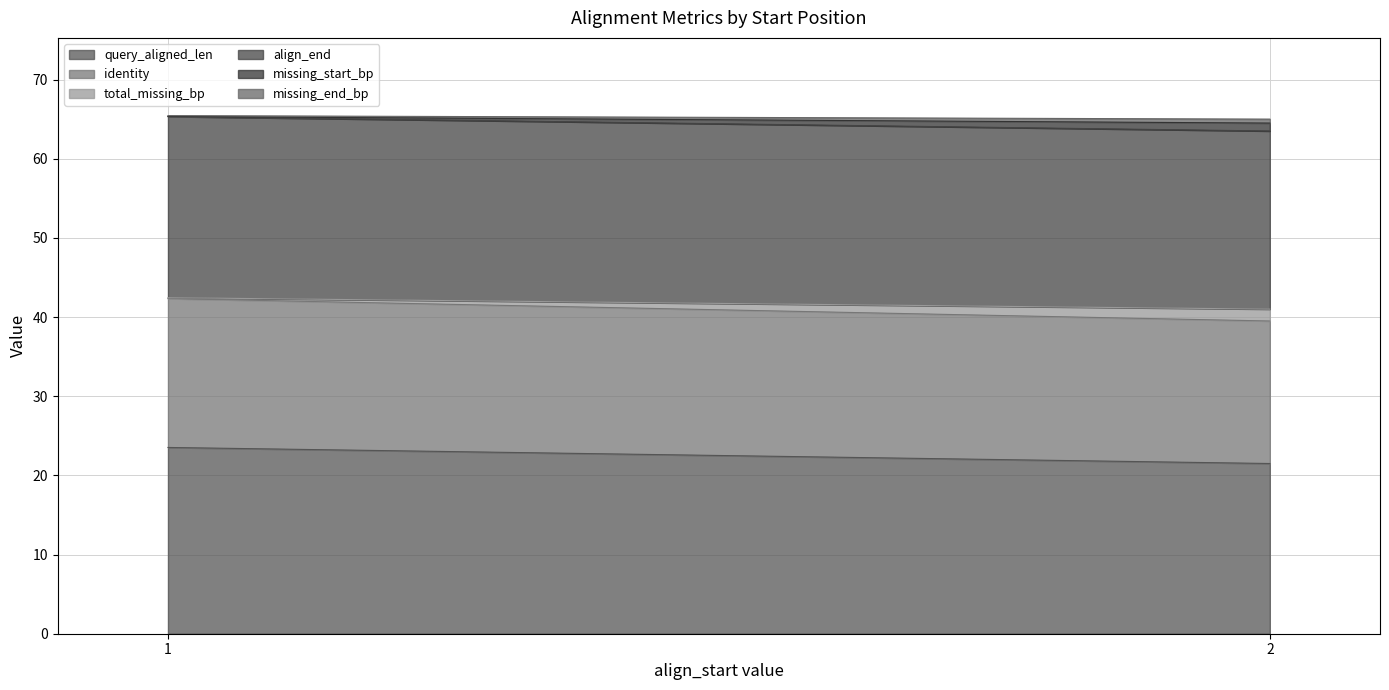

How many lines are shown in the chart?

6